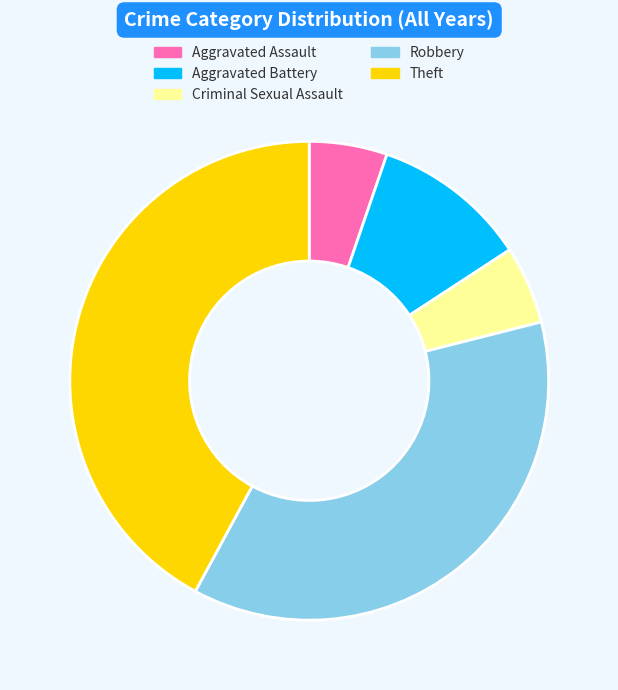

What is the largest slice in the pie chart?

Theft